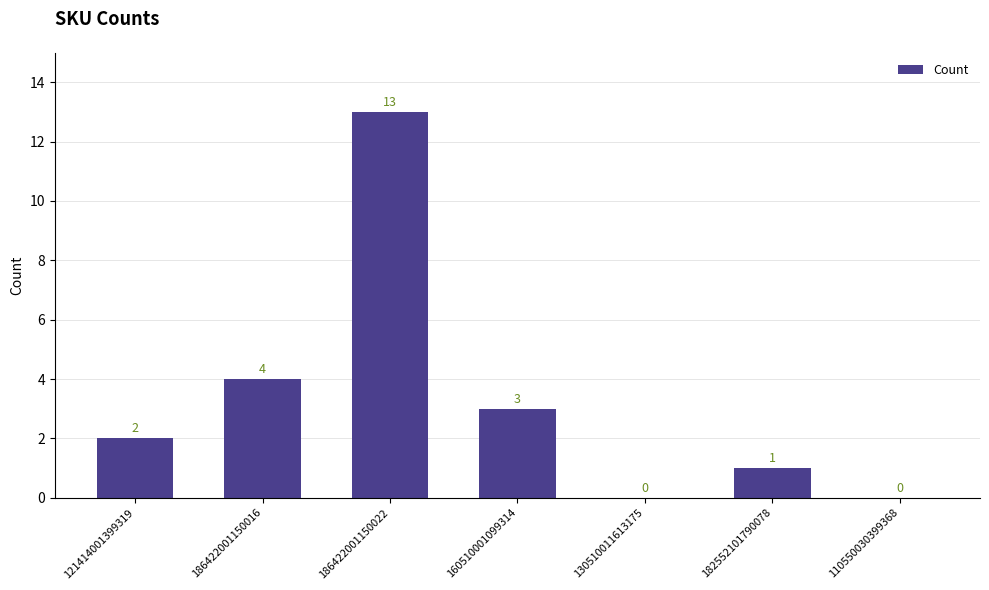

Read the value at 186422001150022.

13